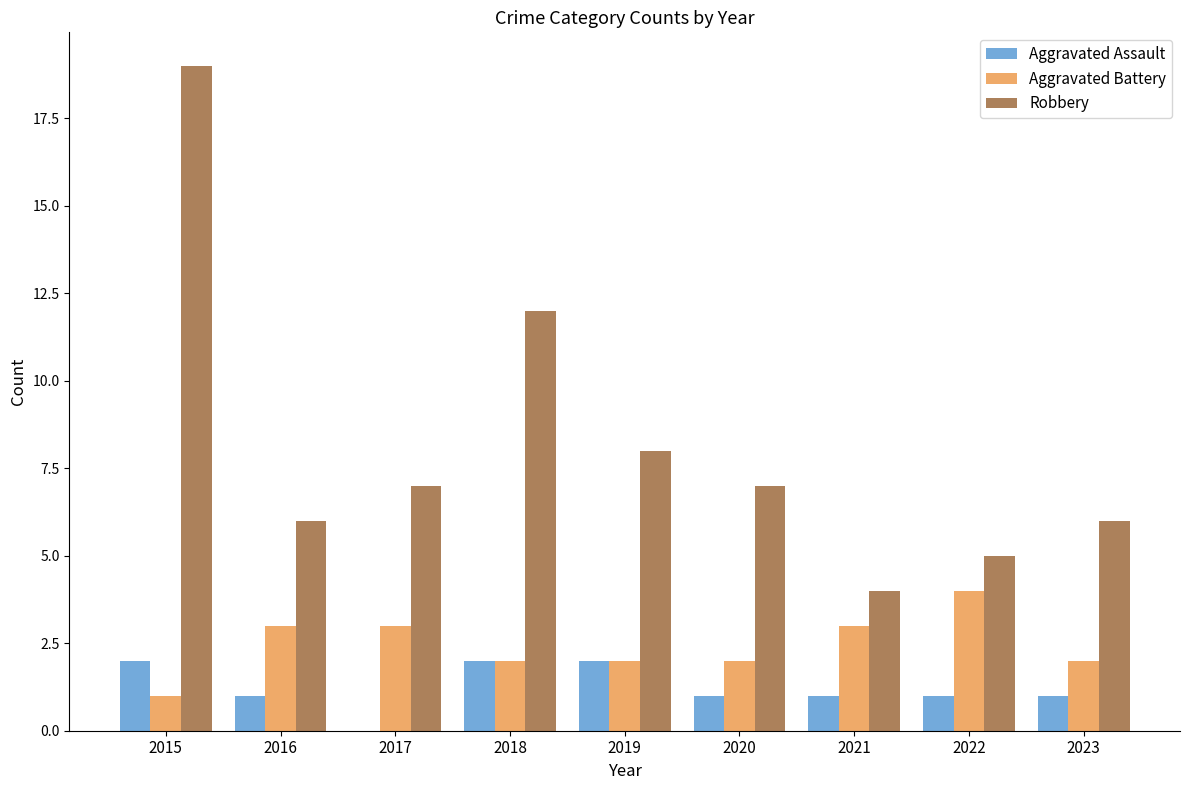

Where is Robbery nearest to the value 11?

2018